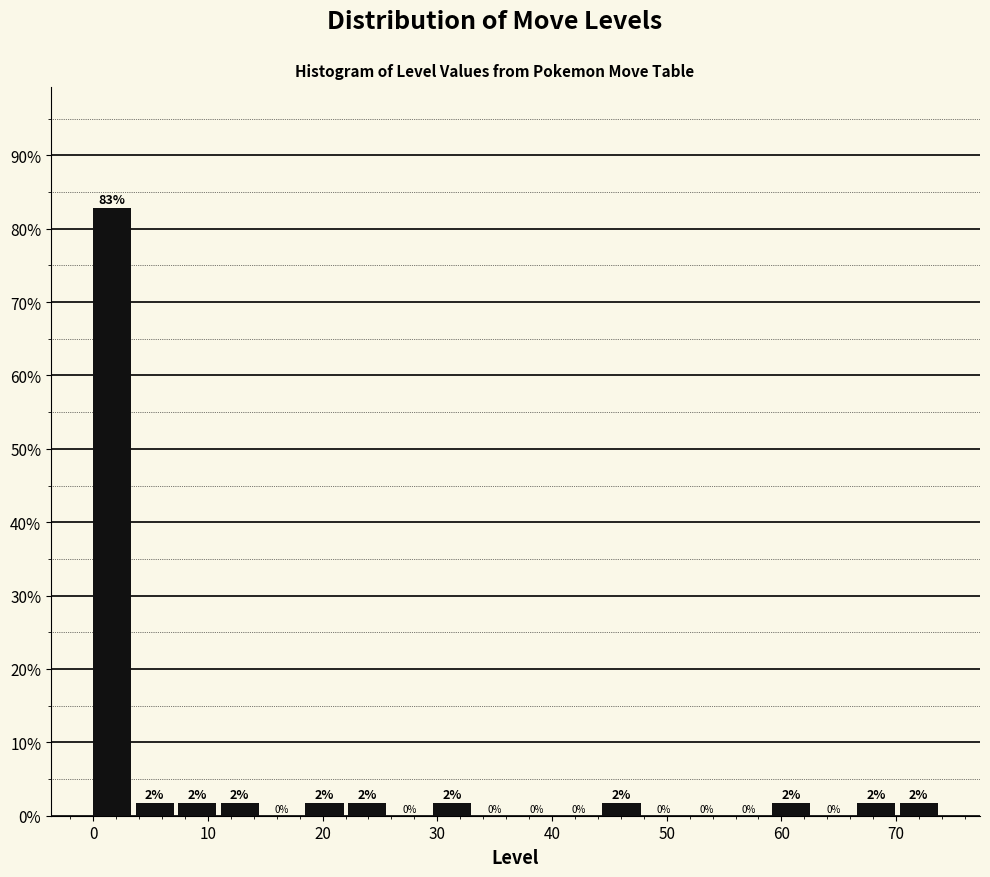

Read against the x-axis, roughly where is the centre of the tallest bar?

2